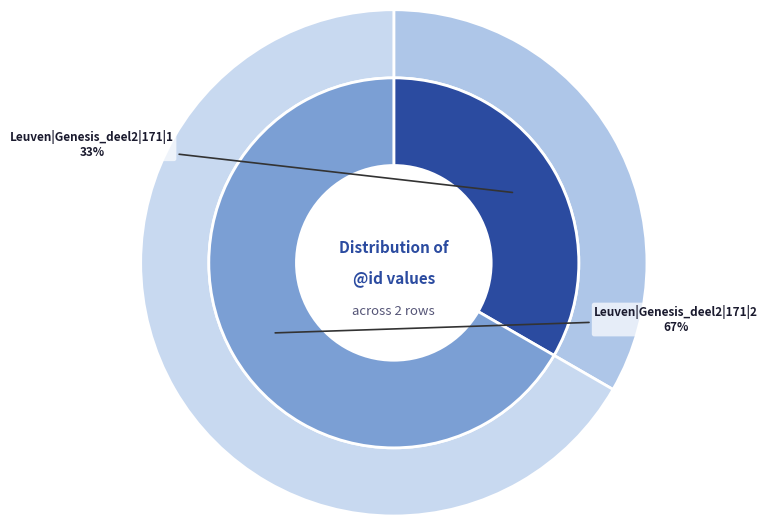

Approximately how many times larger is the value at Leuven|Genesis_deel2|171|2 compared to Leuven|Genesis_deel2|171|1?

2.0